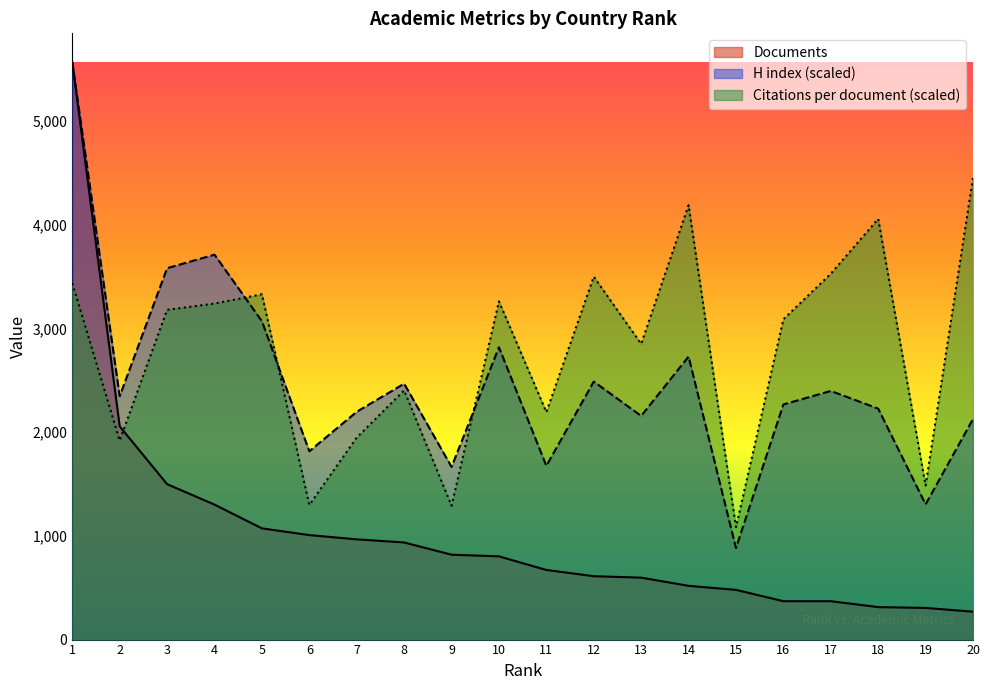

Reading right to left, transcribe all the data shown in this chart.

Citations per document: 4452.0	1484.7	4055.0	3525.8	3087.2	1083.4	4187.1	2850.3	3497.8	2192.6	3259.5	1290.2	2401.5	1947.1	1297.3	3328.4	3238.7	3178.4	1918.4	3434.7
H index: 2125.7	1303.5	2226.0	2396.5	2266.1	882.4	2727.4	2155.8	2486.7	1674.5	2817.6	1664.5	2466.6	2195.9	1814.9	3068.3	3710.0	3579.6	2346.3	5565.0
Documents: 269.0	305.0	313.0	370.0	370.0	479.0	518.0	597.0	611.0	671.0	802.0	818.0	936.0	966.0	1007.0	1072.0	1301.0	1498.0	2055.0	5565.0